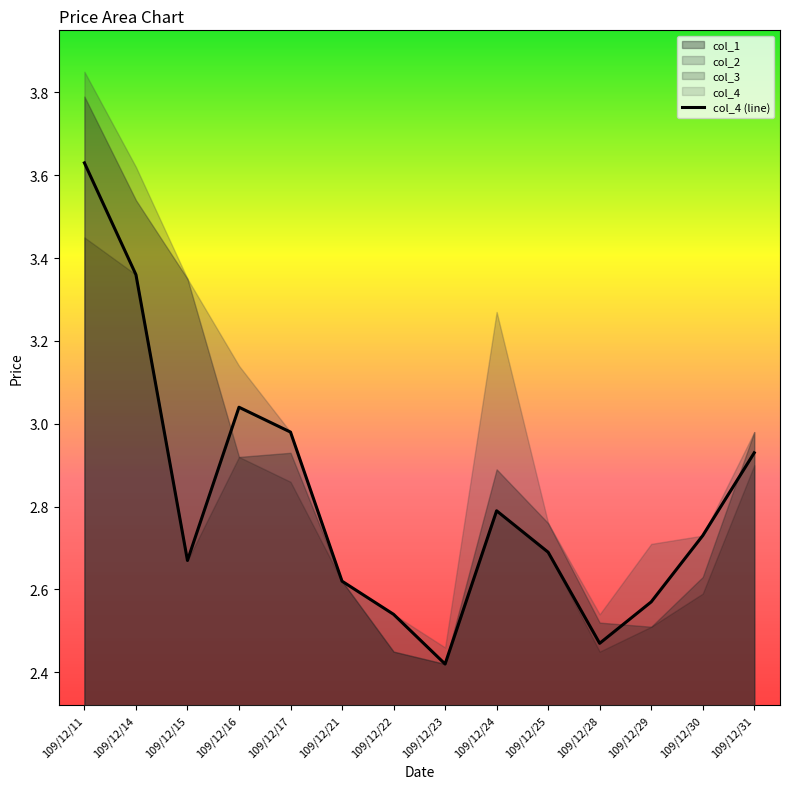

Is it true that the value at 109/12/31 is 2.9?

True